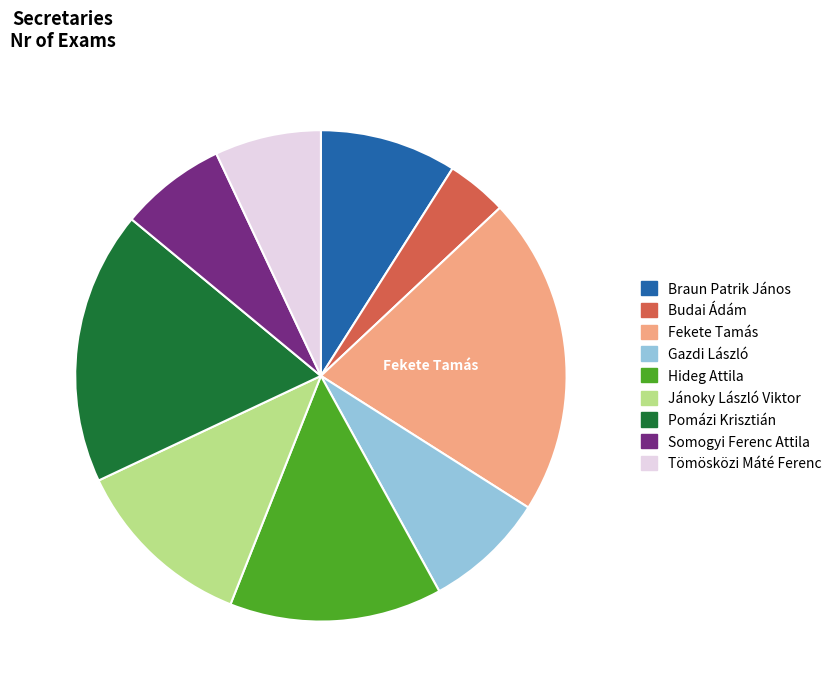

True or false: Gazdi László accounts for 16% of the total.

False